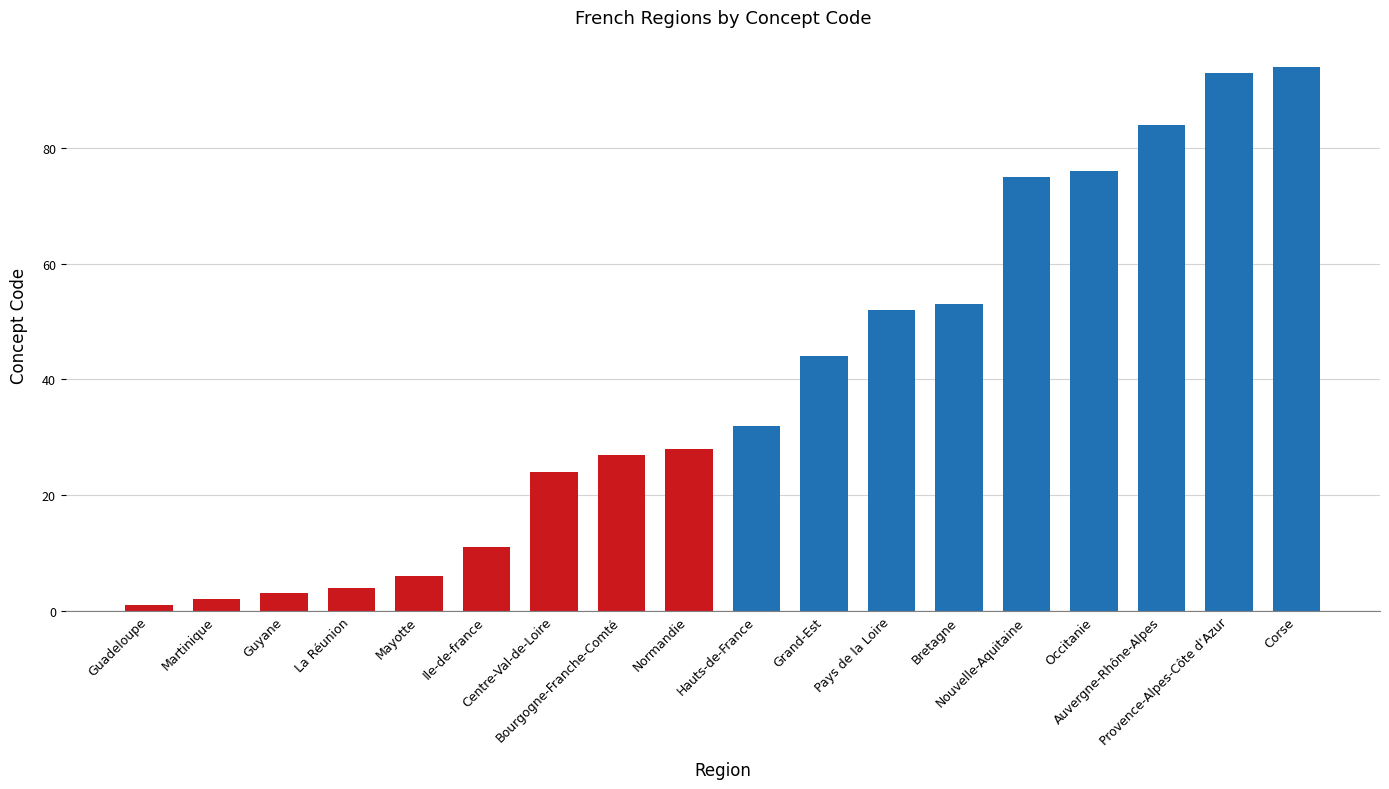

Is it true that the value at Auvergne-Rhône-Alpes is 84?

True